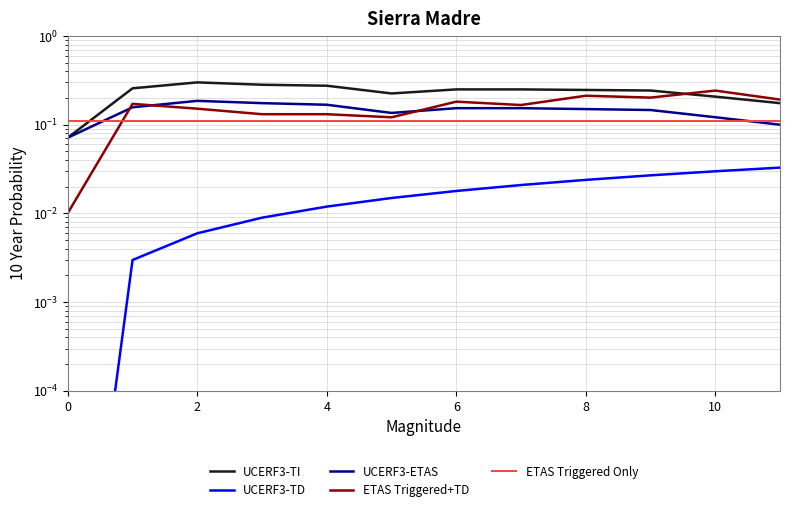

Is it true that ETAS Triggered+TD equals 0.3 at 2?

False